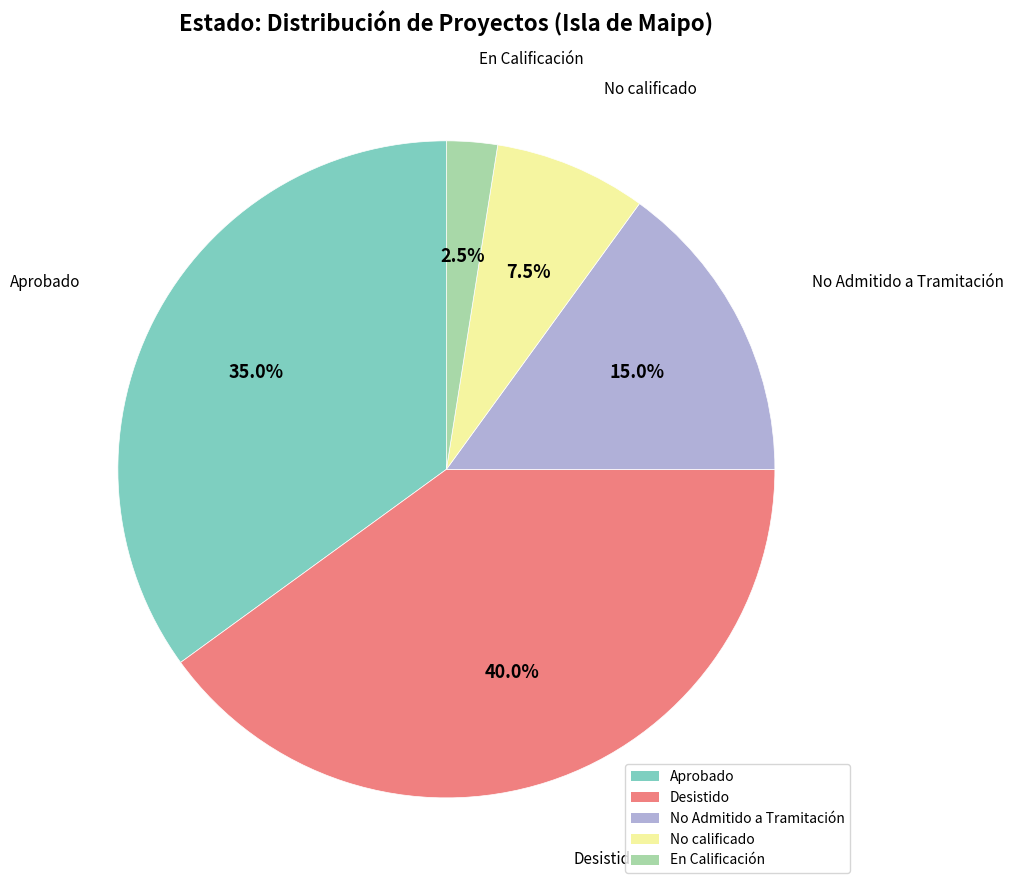

What percentage is NOT represented by Aprobado?

65.0%